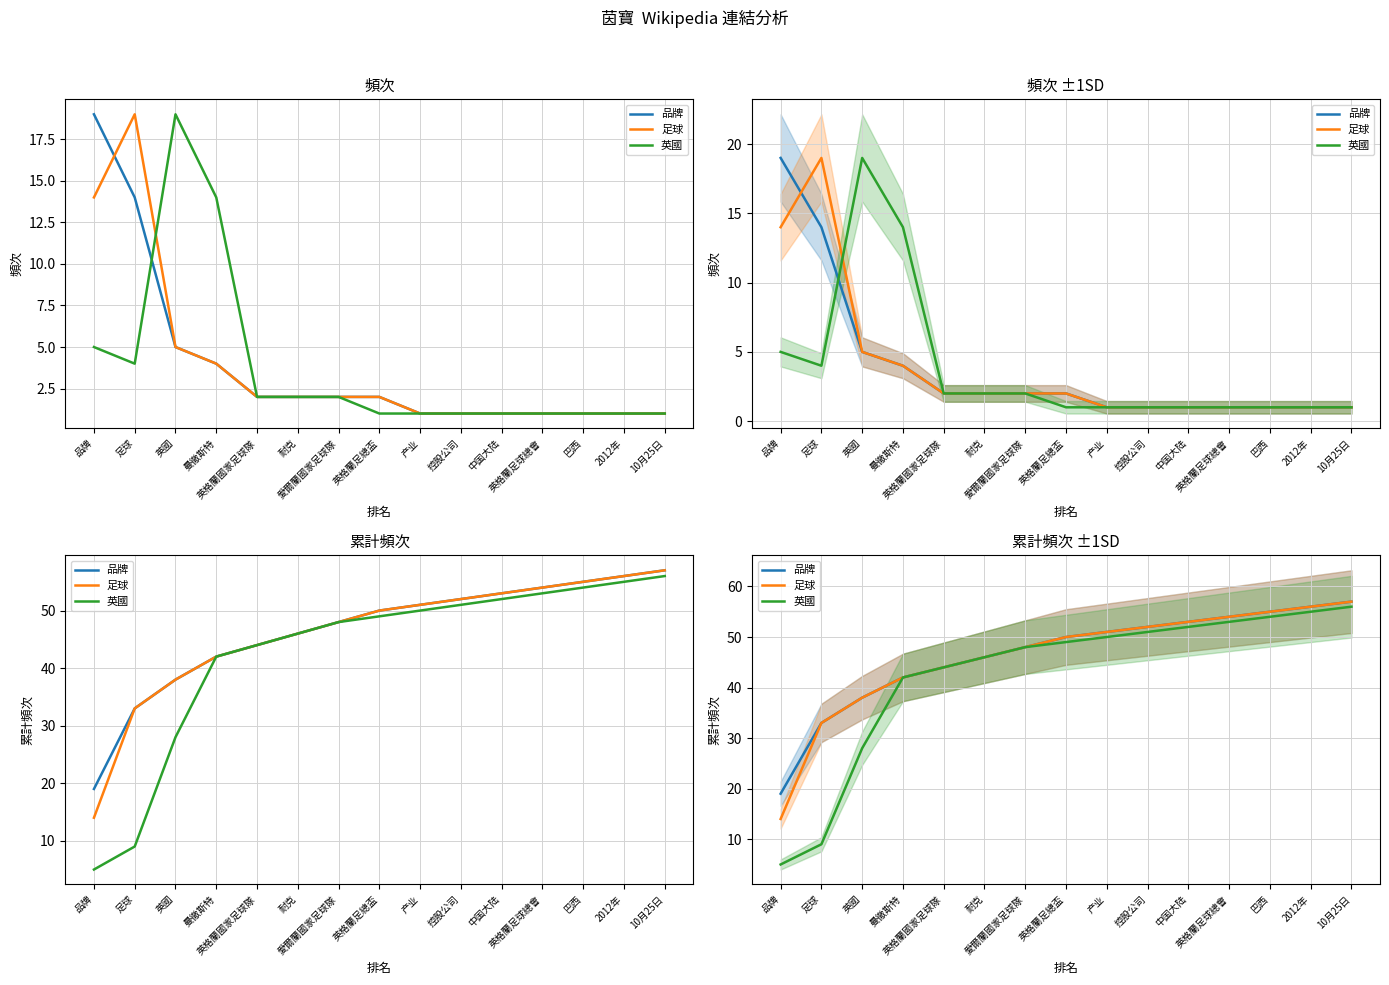

At which category does the chart reach its peak across all series?

10月25日